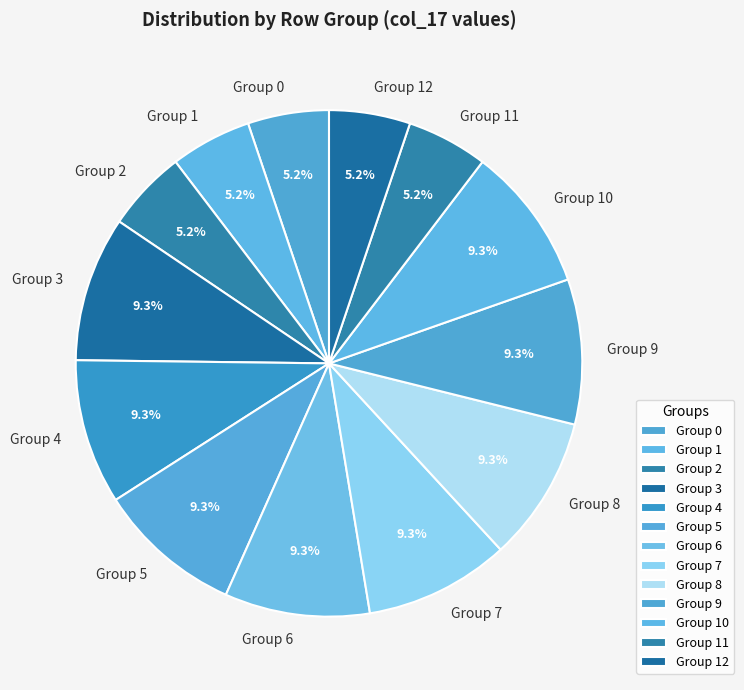

To the nearest percent, what is the average slice percentage?

8%